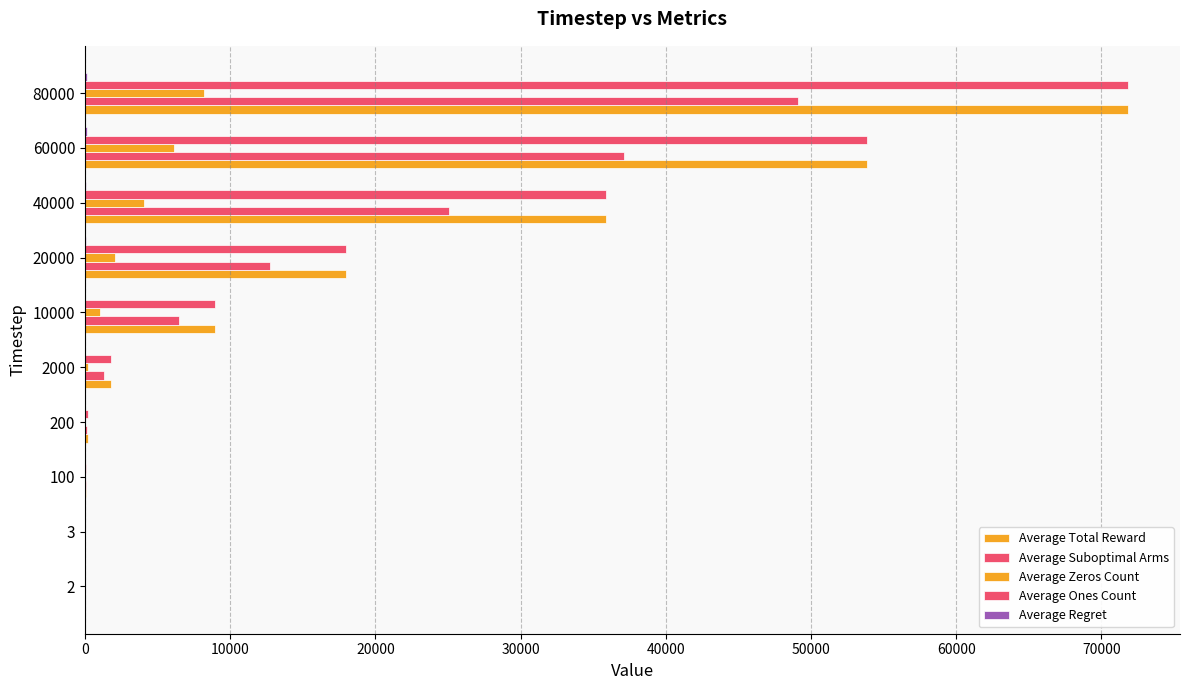

The value of Average Ones Count at 20000 is 60.4. True or false?

False